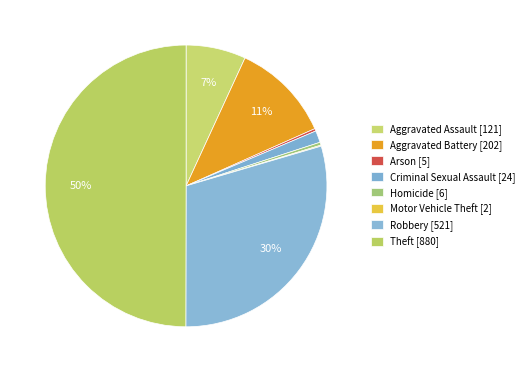

What percentage is the Robbery slice, to the nearest percent?

30%